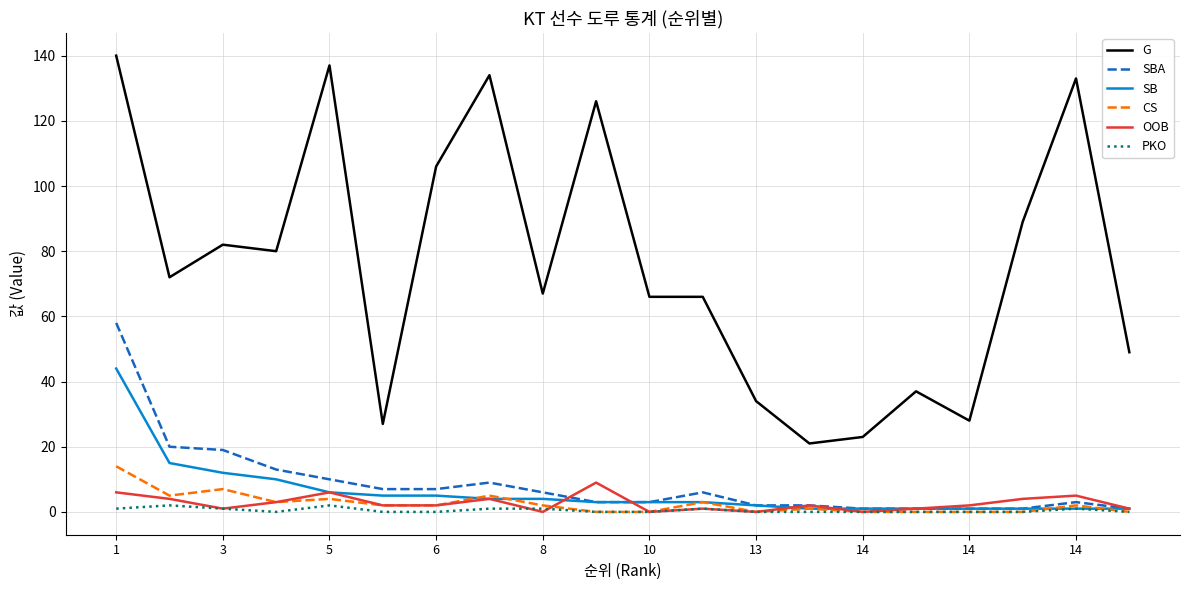

What is the highest value of the OOB series?

9